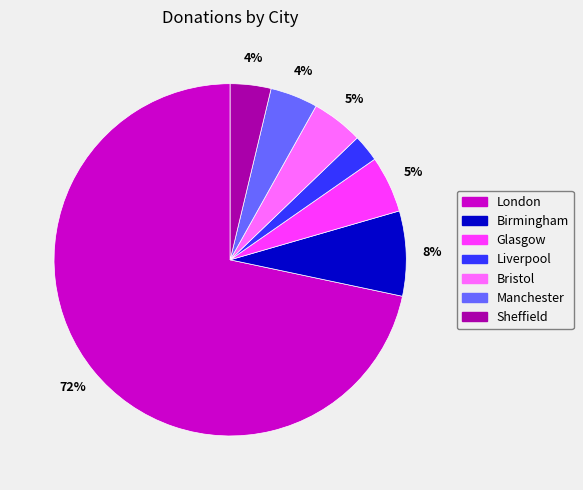

Which slice represents more than half of the pie?

London